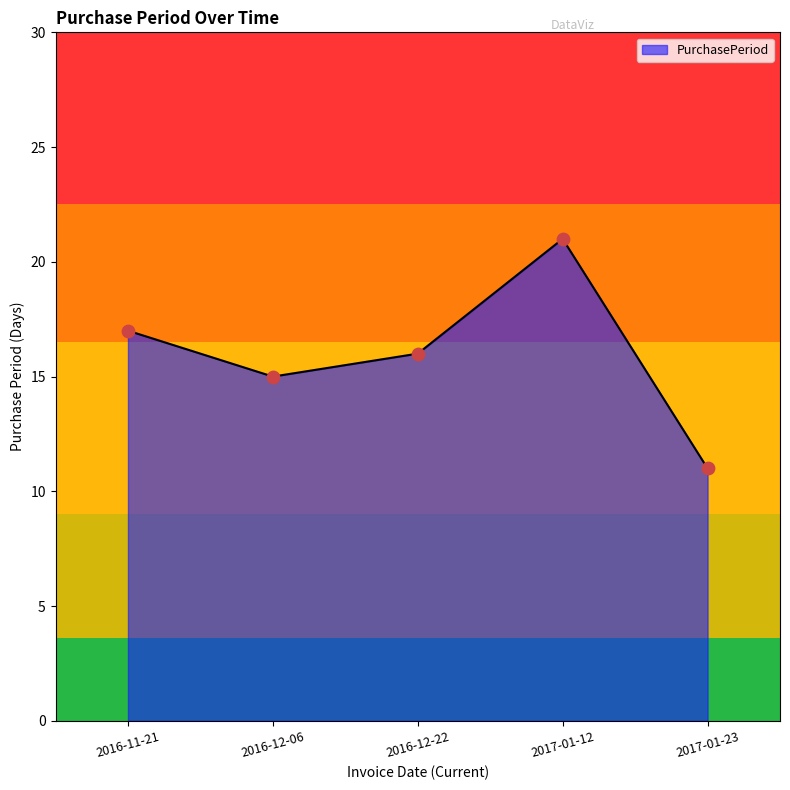

Which has a higher value, 2016-11-21 or 2016-12-22?

2016-11-21